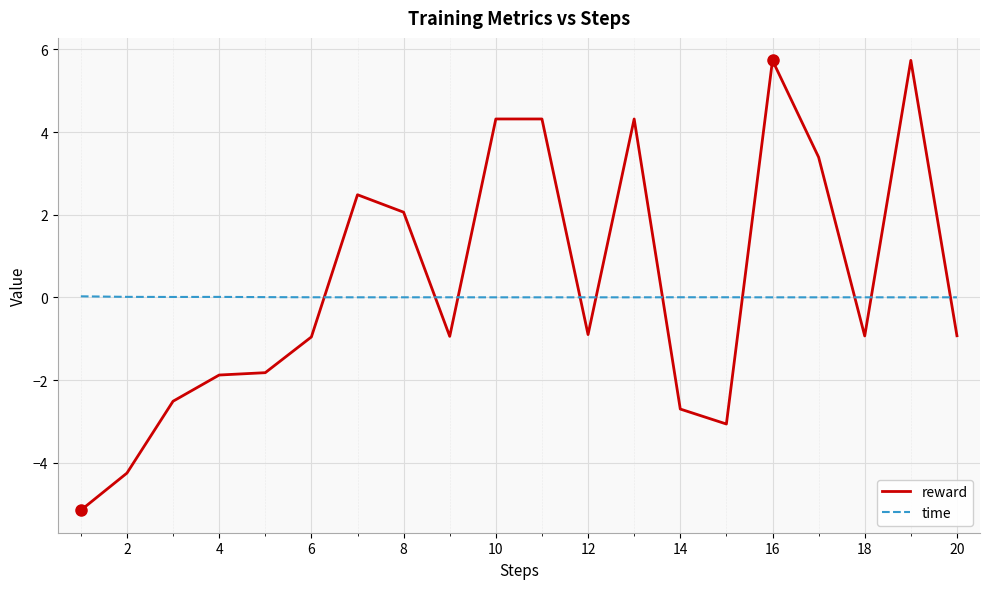

Which series has the largest total across all categories?

reward